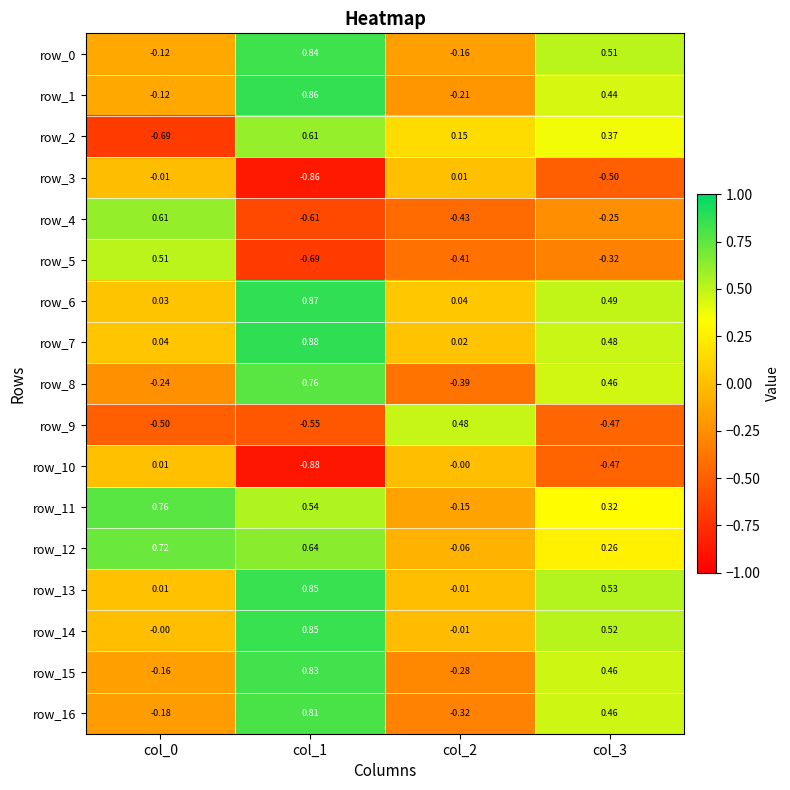

Which series has the largest range (max minus min)?

row_2